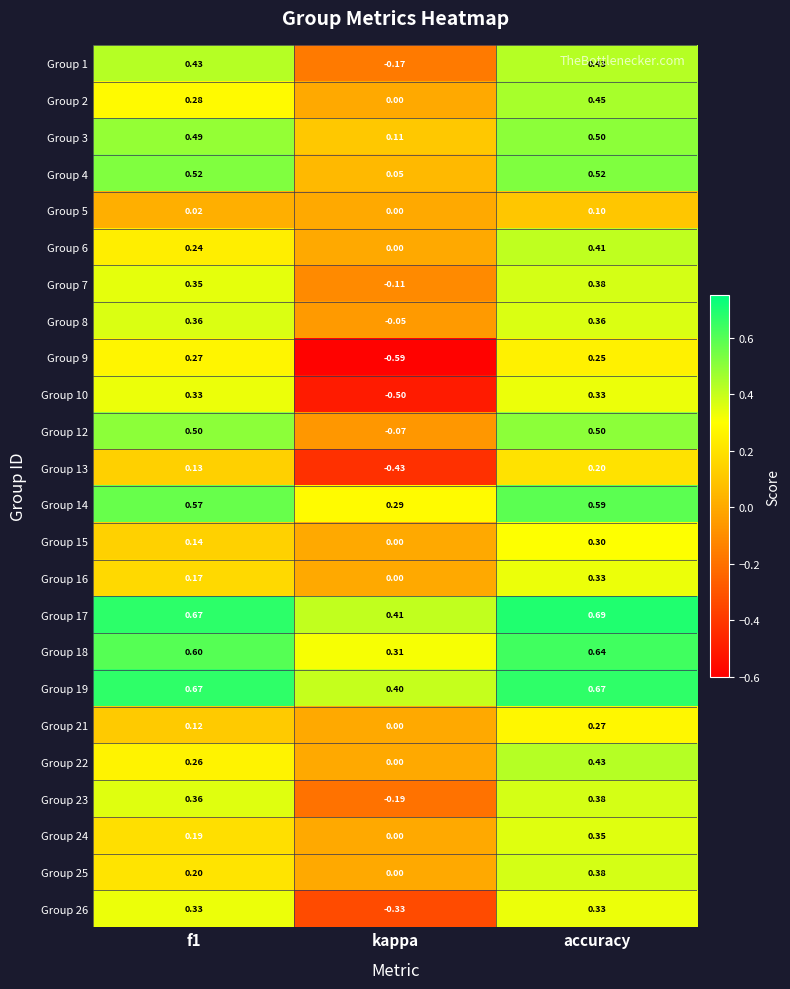

At which label does Group 9 reach its minimum?

kappa